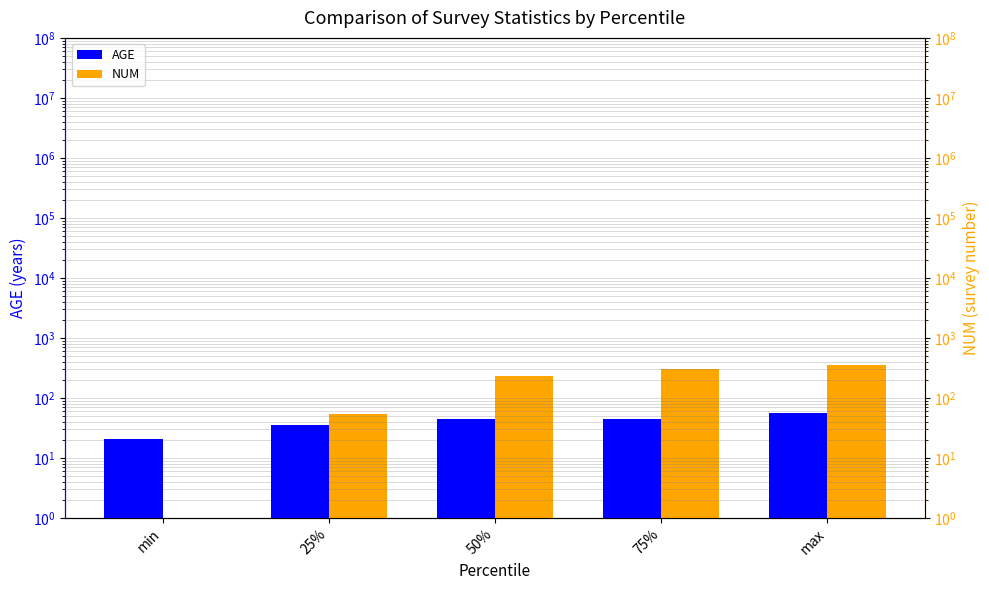

Between min and 25%, which series saw the biggest shift?

NUM